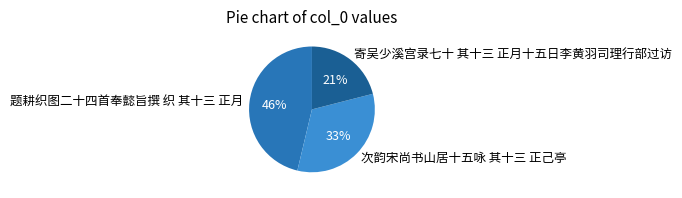

To the nearest percent, what is the average slice percentage?

33%